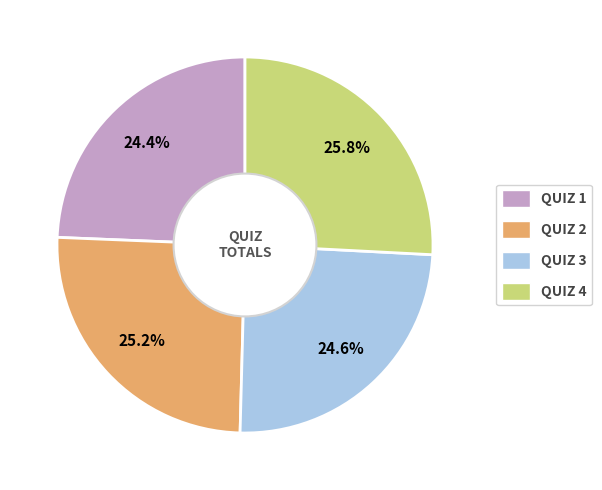

To the nearest percent, what is the average slice percentage?

25%